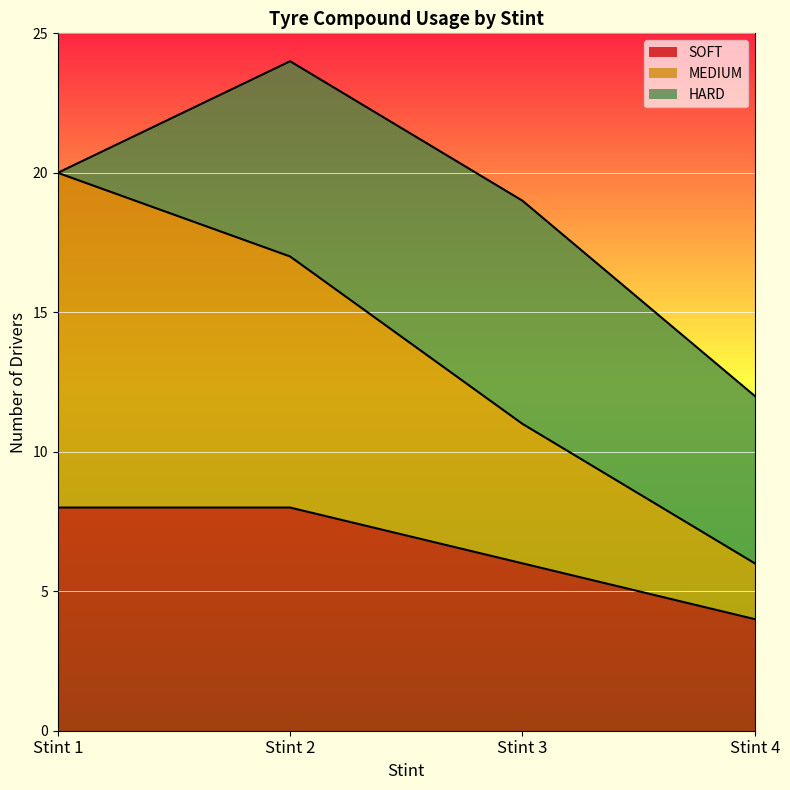

What is the total value across all series at Stint 1?

20